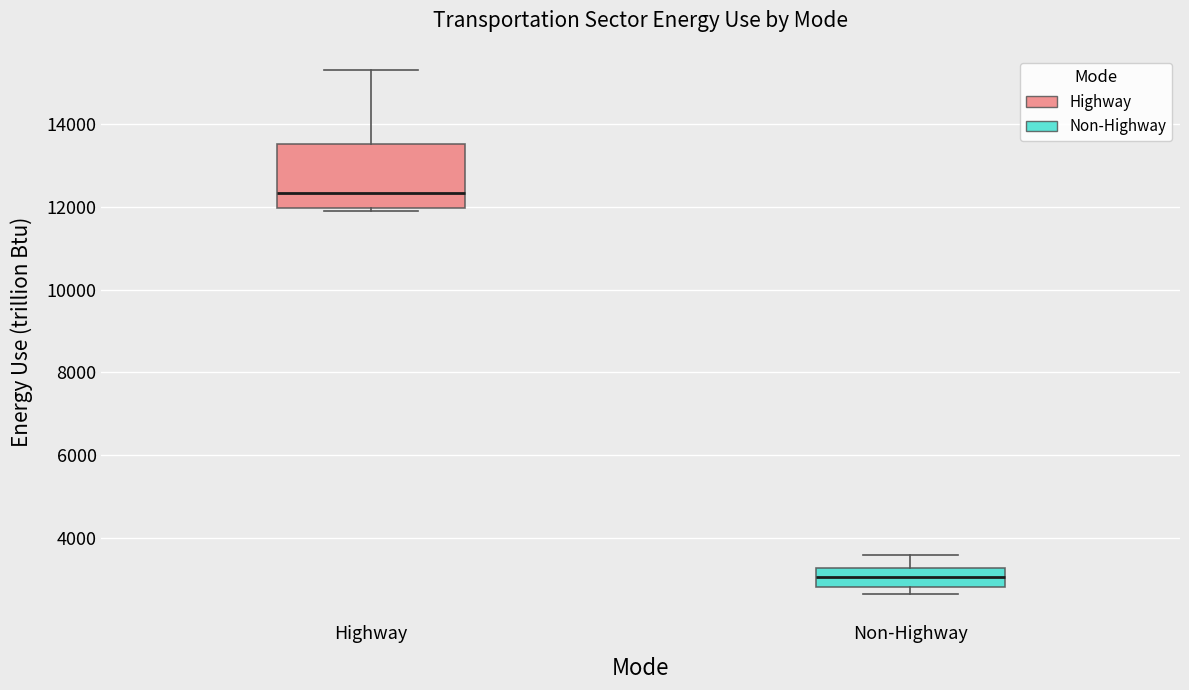

Reading left to right, transcribe this box plot: for each box, give where its median line is, the range the box spans, and where its two whiskers end, as read against the y-axis. The values are not printed on the chart, so give them approximately, as read against the axis.

Highway: median 12400, box 12000 to 13600, whiskers 11800 to 15400
Non-Highway: median 3000, box 2800 to 3200, whiskers 2600 to 3600